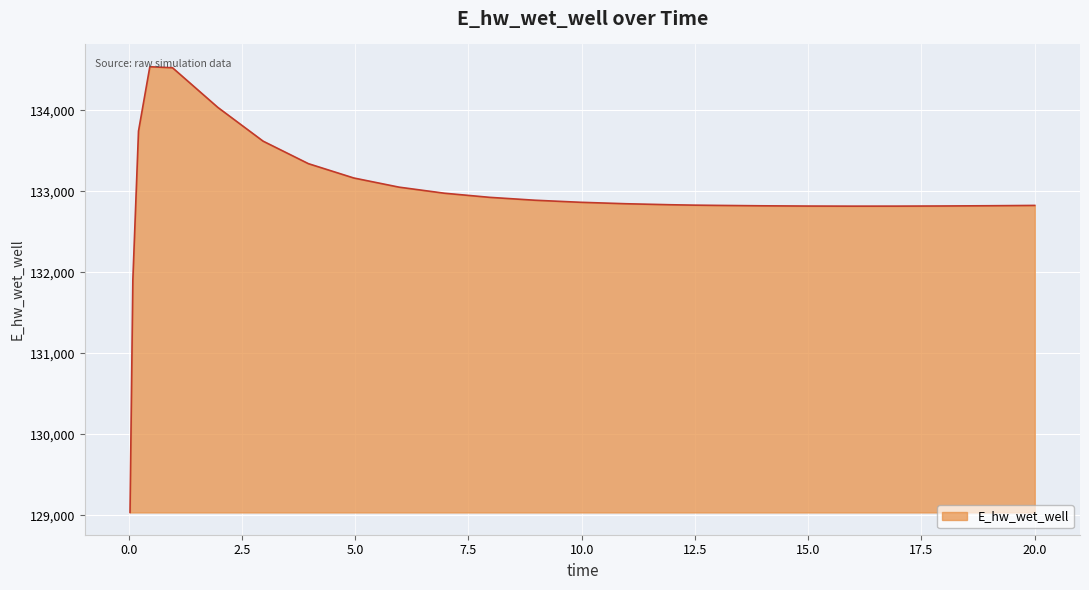

What is the greatest value displayed?

134537.9